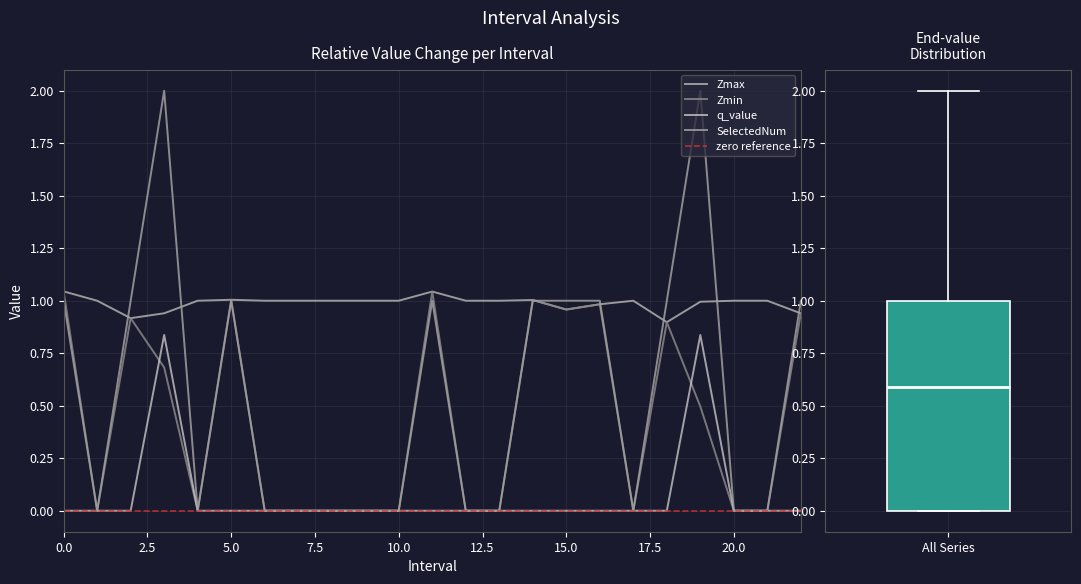

Reading left to right, extract all data points from this chart.

Zmax: 0.0=1.0	1.0=1.0	2.0=0.9	3.0=0.9	4.0=1.0	5.0=1.0	6.0=1.0	7.0=1.0	8.0=1.0	9.0=1.0	10.0=1.0	11.0=1.0	12.0=1.0	13.0=1.0	14.0=1.0	15.0=1.0	16.0=1.0	17.0=1.0	18.0=0.9	19.0=1.0	20.0=1.0	21.0=1.0	22.0=0.9
Zmin: 0.0=1.0	1.0=0.0	2.0=0.9	3.0=0.7	4.0=0.0	5.0=1.0	6.0=0.0	7.0=0.0	8.0=0.0	9.0=0.0	10.0=0.0	11.0=1.0	12.0=0.0	13.0=0.0	14.0=1.0	15.0=1.0	16.0=1.0	17.0=0.0	18.0=0.9	19.0=0.5	20.0=0.0	21.0=0.0	22.0=0.9
q_value: 0.0=-0.0	1.0=0.0	2.0=-0.0	3.0=0.8	4.0=0.0	5.0=-0.0	6.0=0.0	7.0=0.0	8.0=0.0	9.0=0.0	10.0=0.0	11.0=-0.0	12.0=0.0	13.0=0.0	14.0=-0.0	15.0=-0.0	16.0=-0.0	17.0=0.0	18.0=-0.0	19.0=0.8	20.0=0.0	21.0=0.0	22.0=-0.0
SelectedNum: 0.0=1.0	1.0=0.0	2.0=1.0	3.0=2.0	4.0=0.0	5.0=1.0	6.0=0.0	7.0=0.0	8.0=0.0	9.0=0.0	10.0=0.0	11.0=1.0	12.0=0.0	13.0=0.0	14.0=1.0	15.0=1.0	16.0=1.0	17.0=0.0	18.0=1.0	19.0=2.0	20.0=0.0	21.0=0.0	22.0=1.0